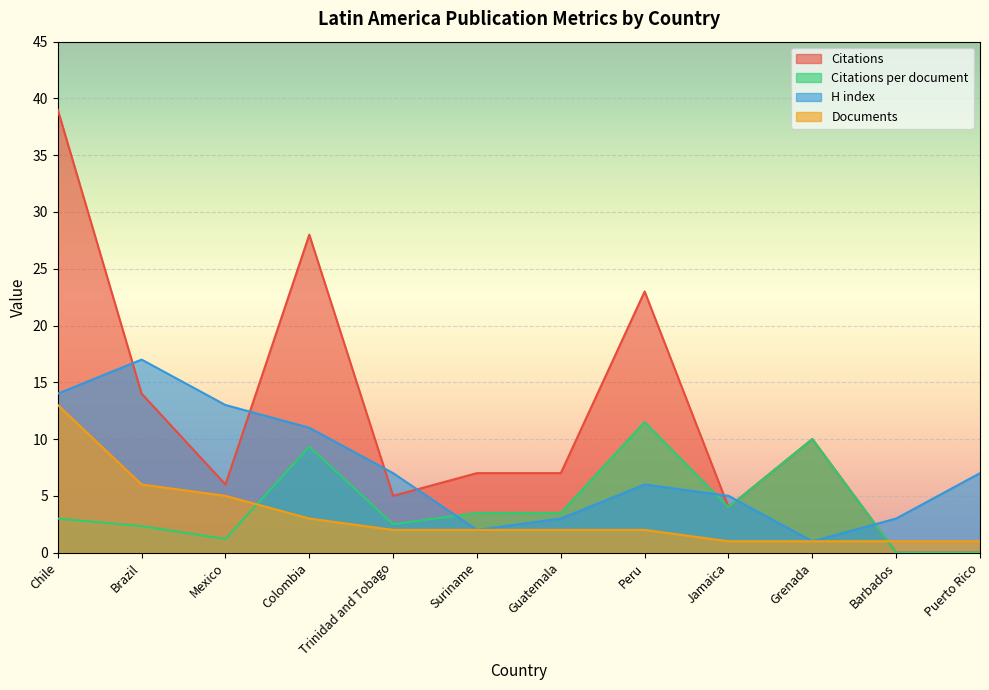

How many data points in Documents are above 2?

4